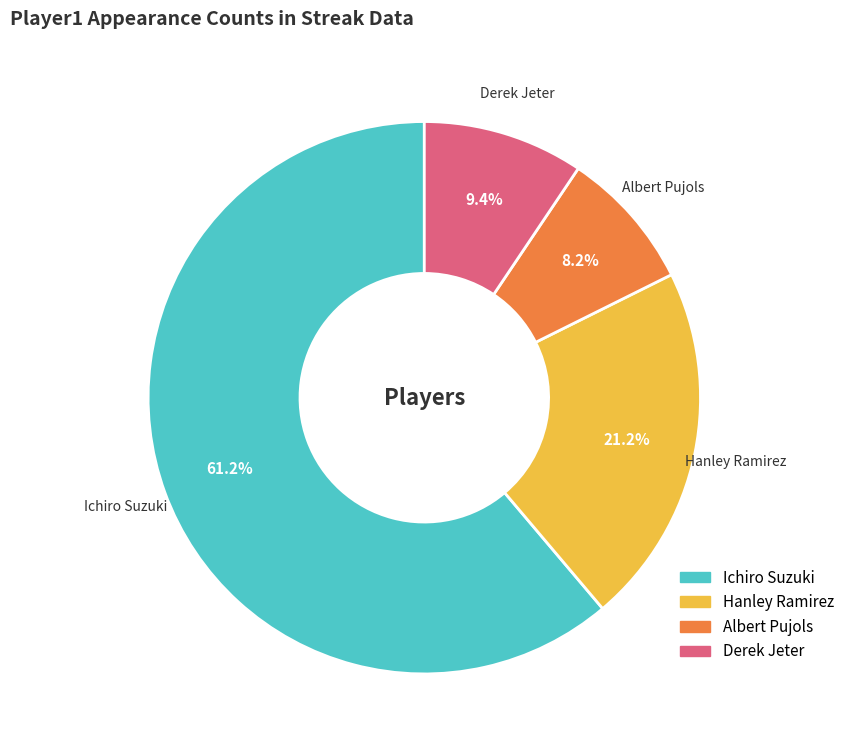

To the nearest percent, what is the combined percentage of Hanley Ramirez and Derek Jeter?

31%